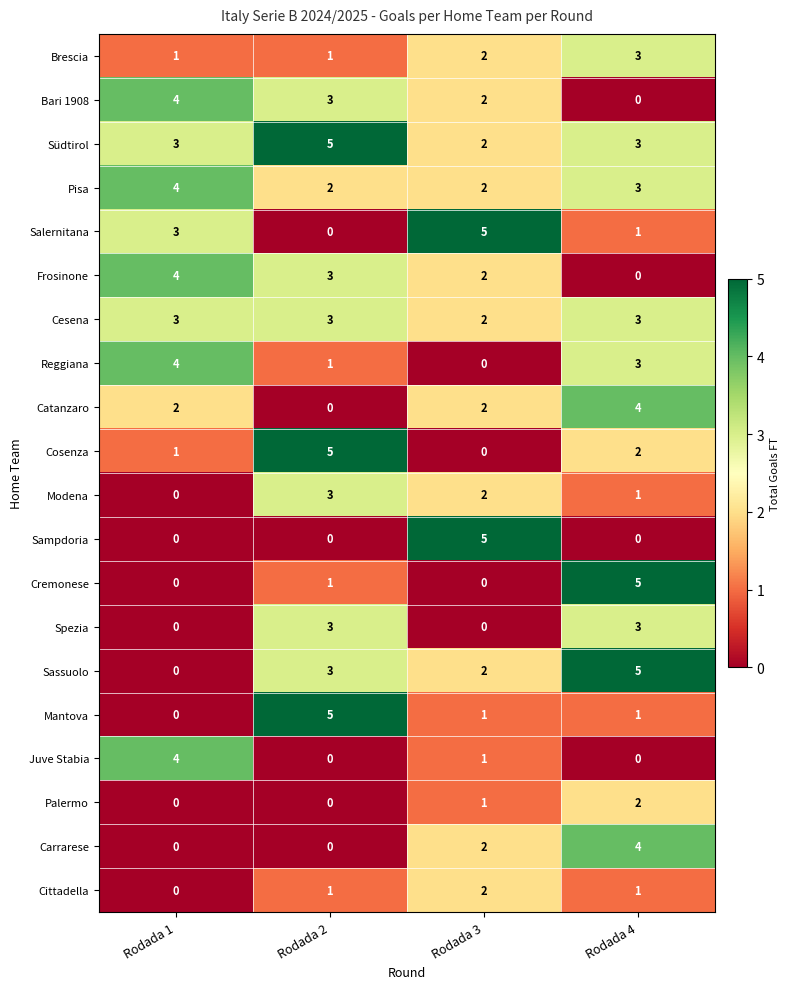

What is the spread (max minus min) of values at Rodada 3?

5